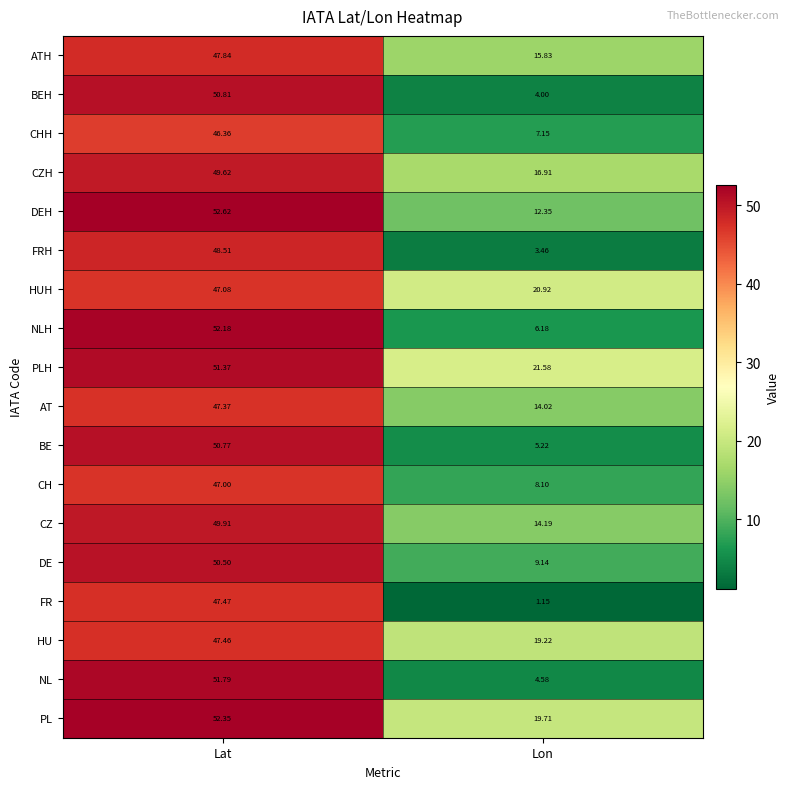

At how many categories does at least one series exceed 49?

1